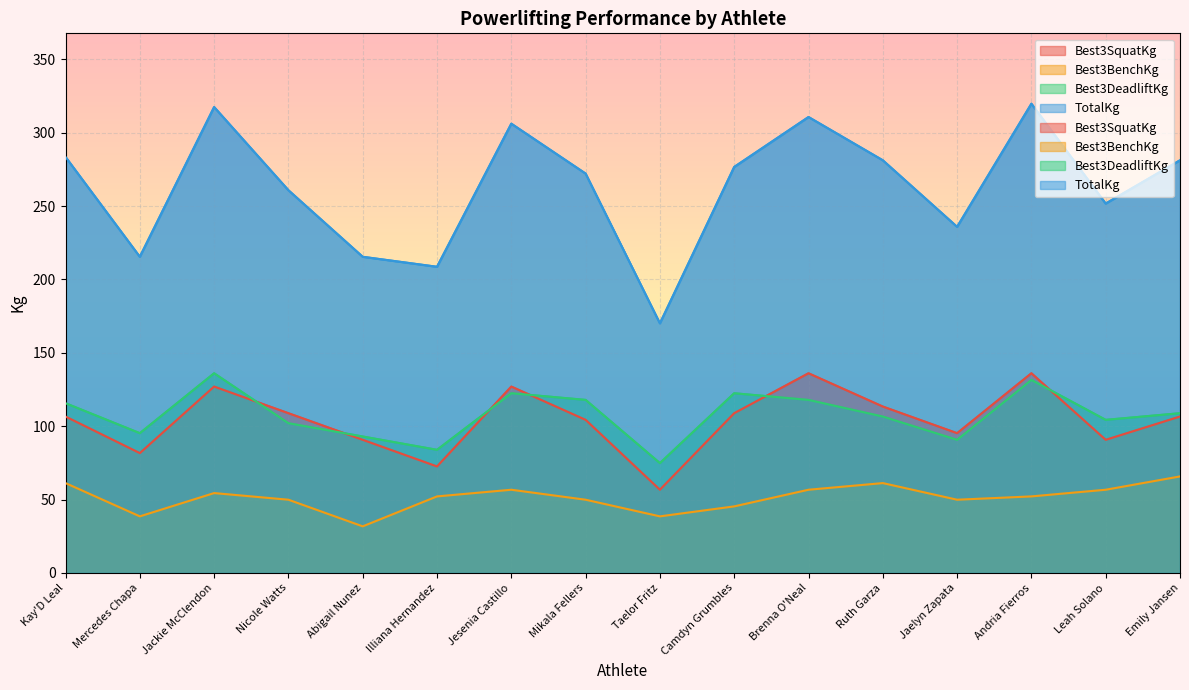

Which series changed the most between Taelor Fritz and Jaelyn Zapata?

TotalKg